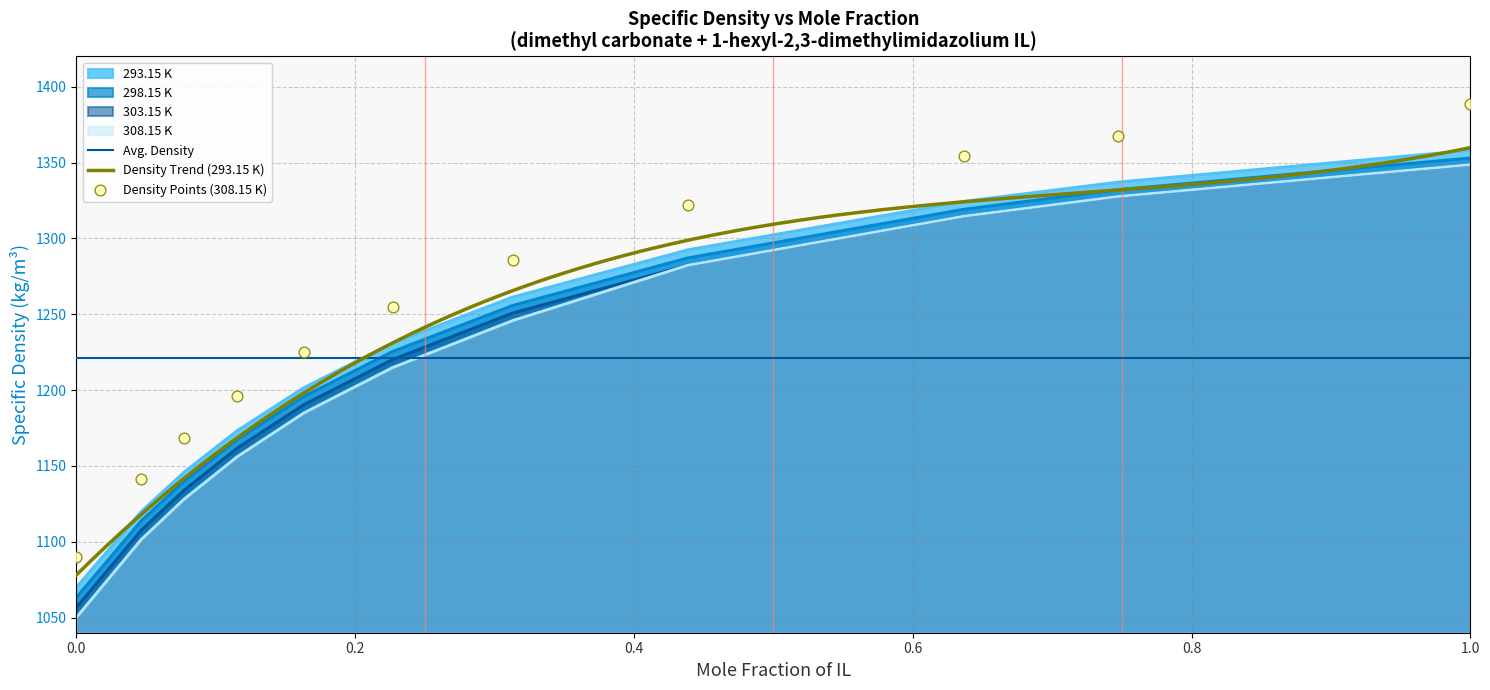

At how many categories does at least one series exceed 1181?

7